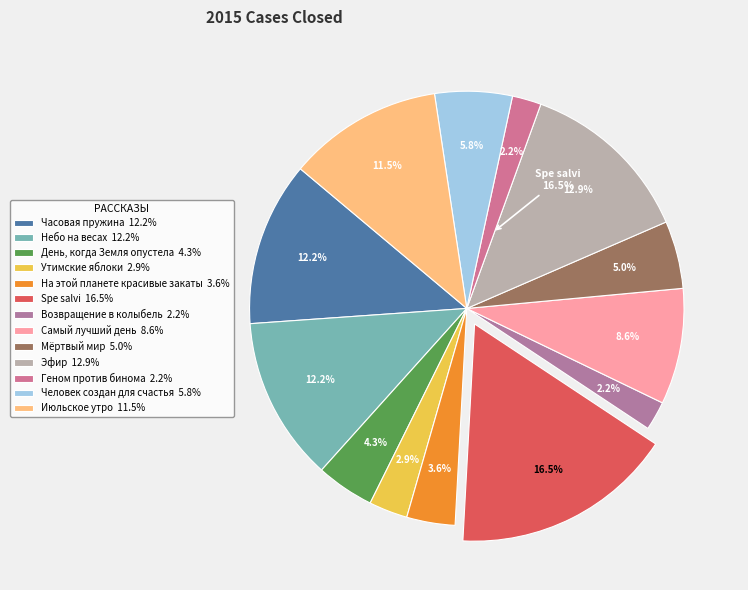

What portion of the pie excludes День, когда Земля опустела?

95.7%